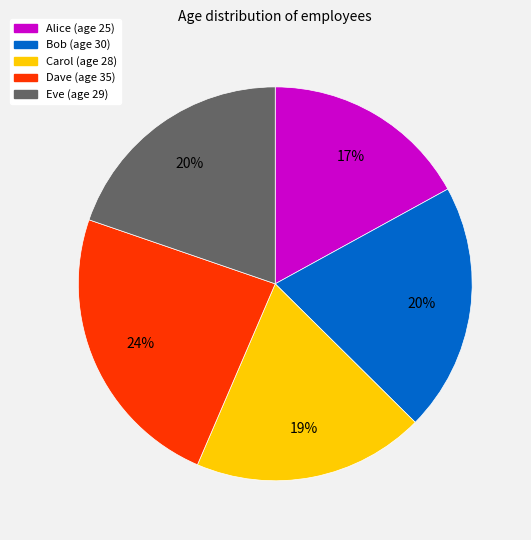

To the nearest percent, what percentage of the pie is Alice?

17%